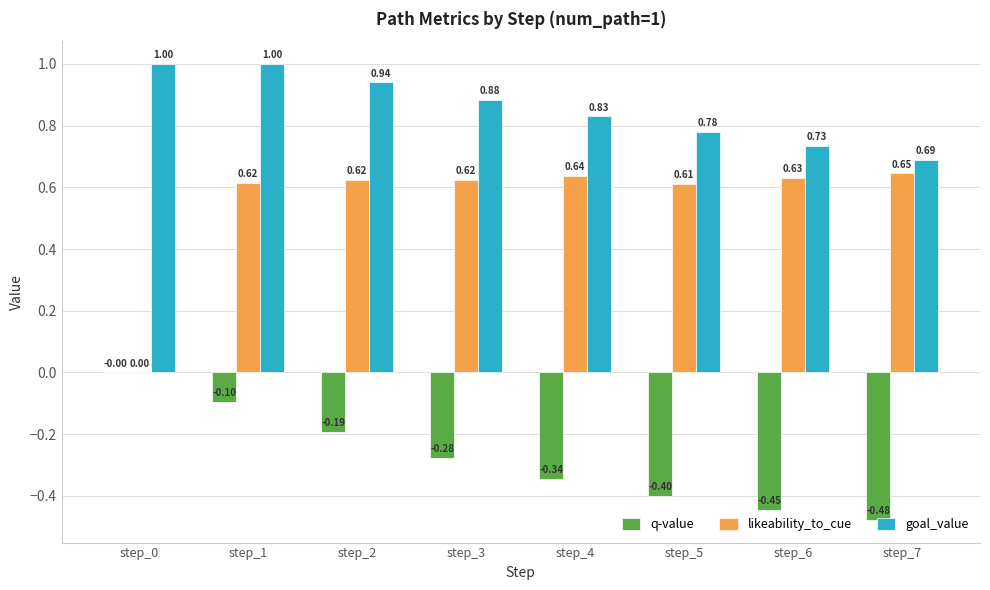

True or false: q-value has a value of -0.1 at step_1.

True